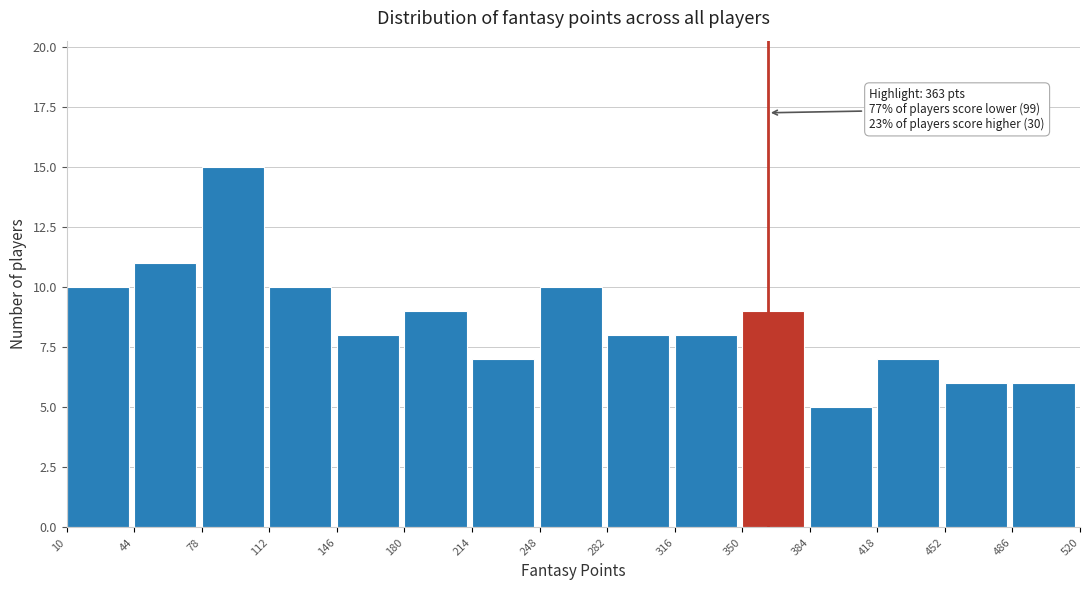

Which range on the x-axis has the tallest bar?

78 to 112